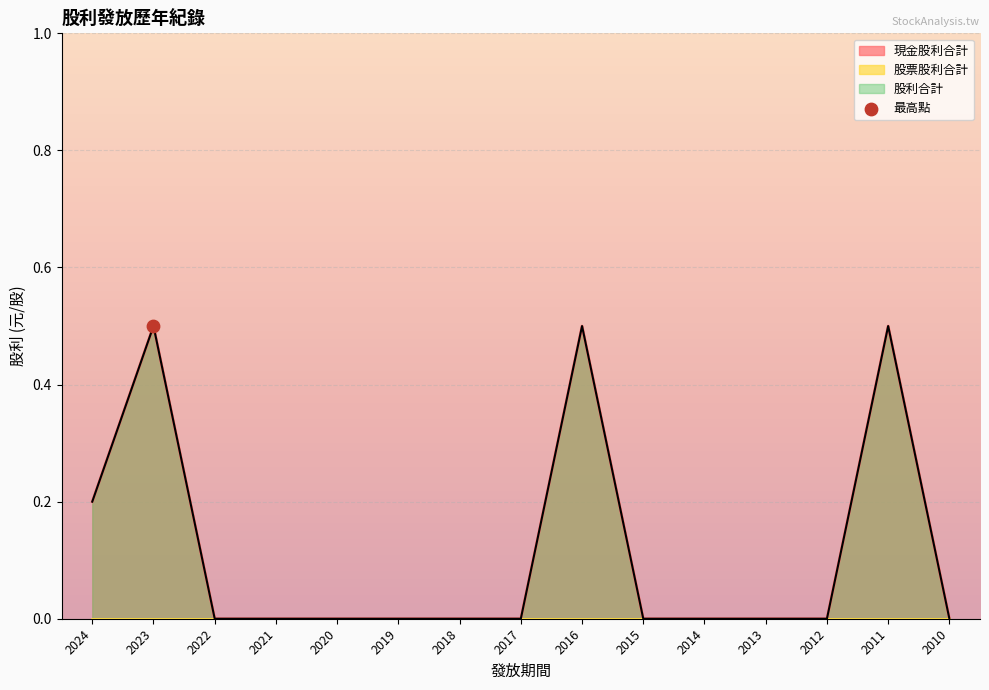

At how many categories does at least one series exceed 0?

4